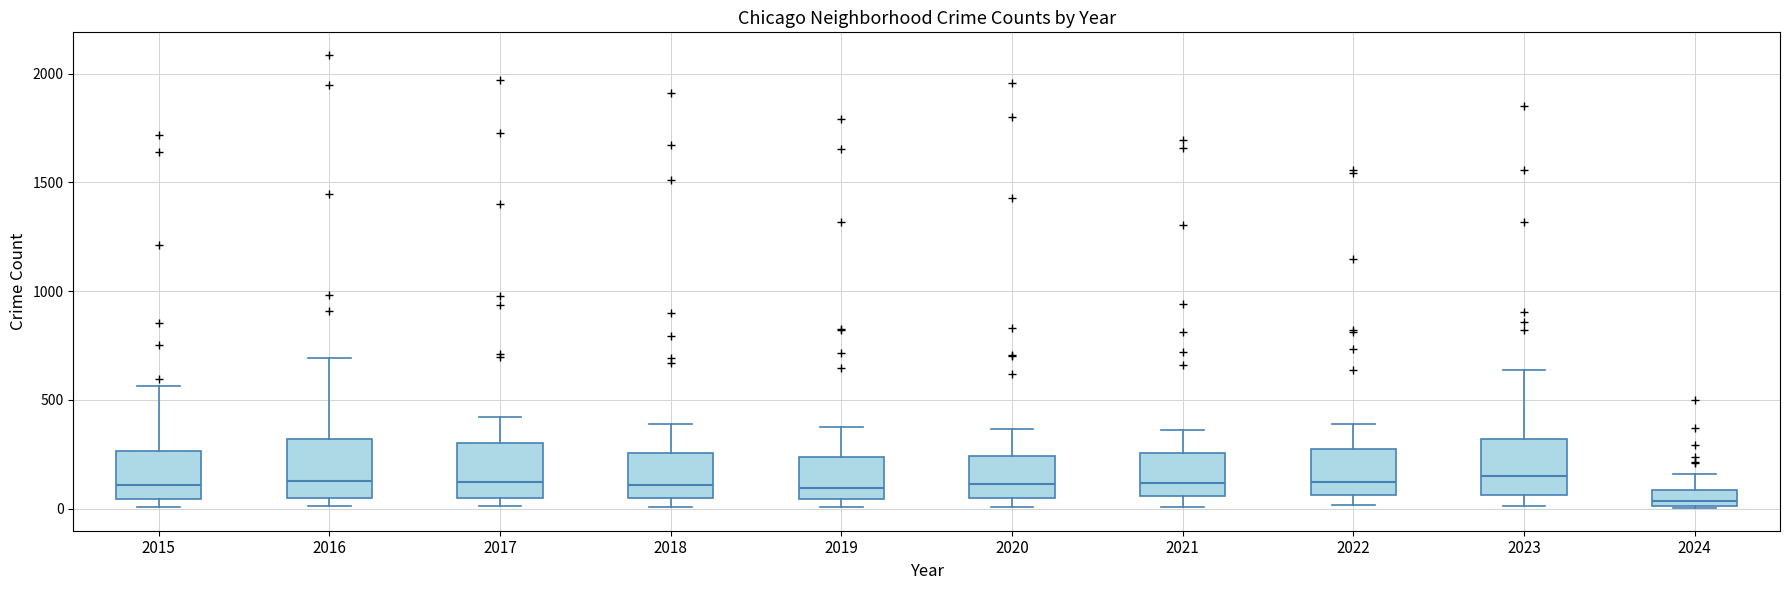

Where does the upper whisker of the box at x = 2017 end on the y-axis? The values are not printed on the chart, so give them approximately, as read against the axis.

400